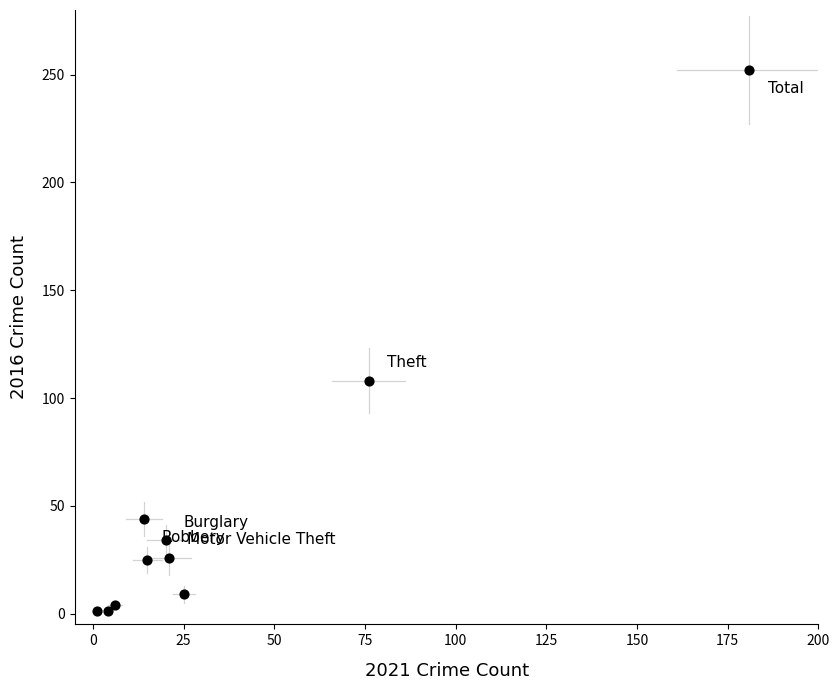

What is the average X value?

36